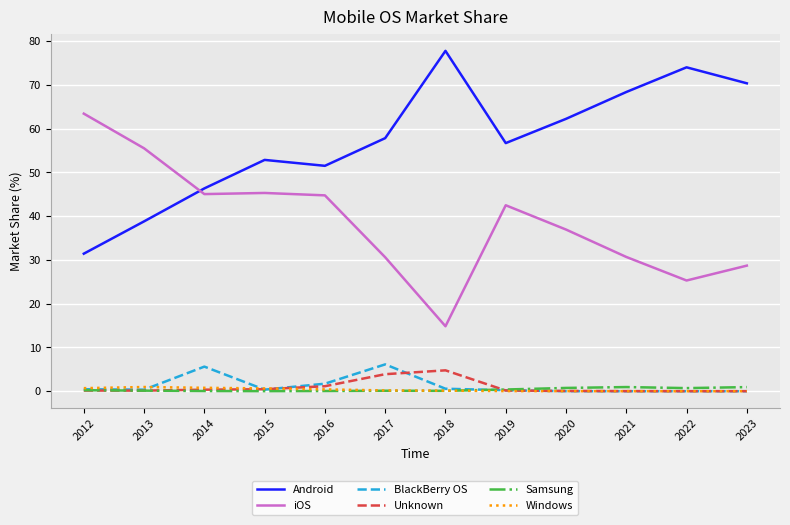

What is the total value across all series at 2021?

100.0